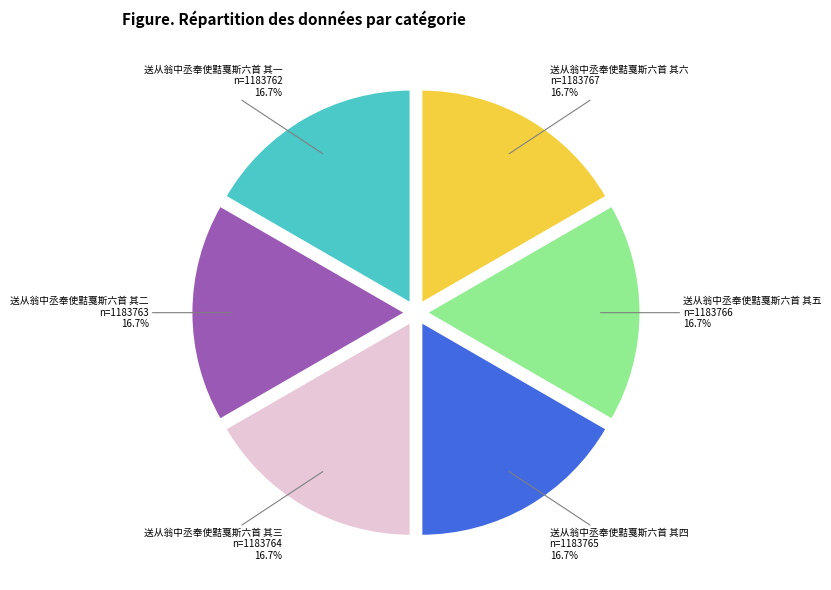

Is 送从翁中丞奉使黠戛斯六首 其五 the majority of the pie?

No